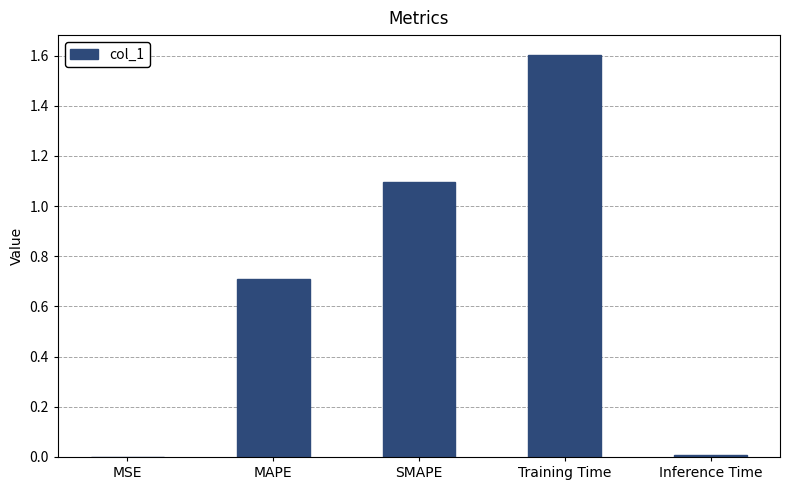

The chart shows a value of 0.0 at MSE. True or false?

True